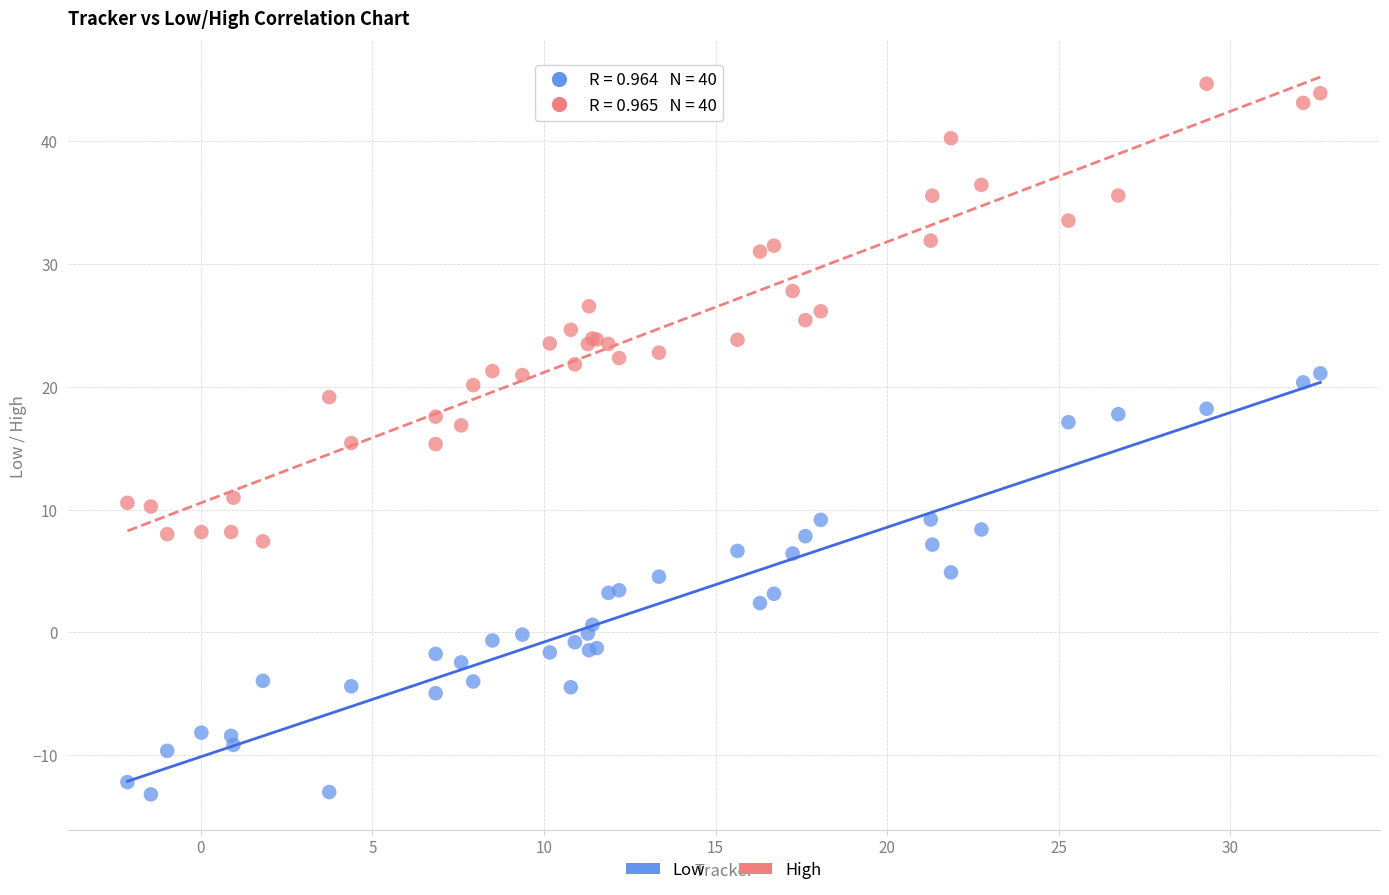

What are all the series names shown in the legend?

Low, High